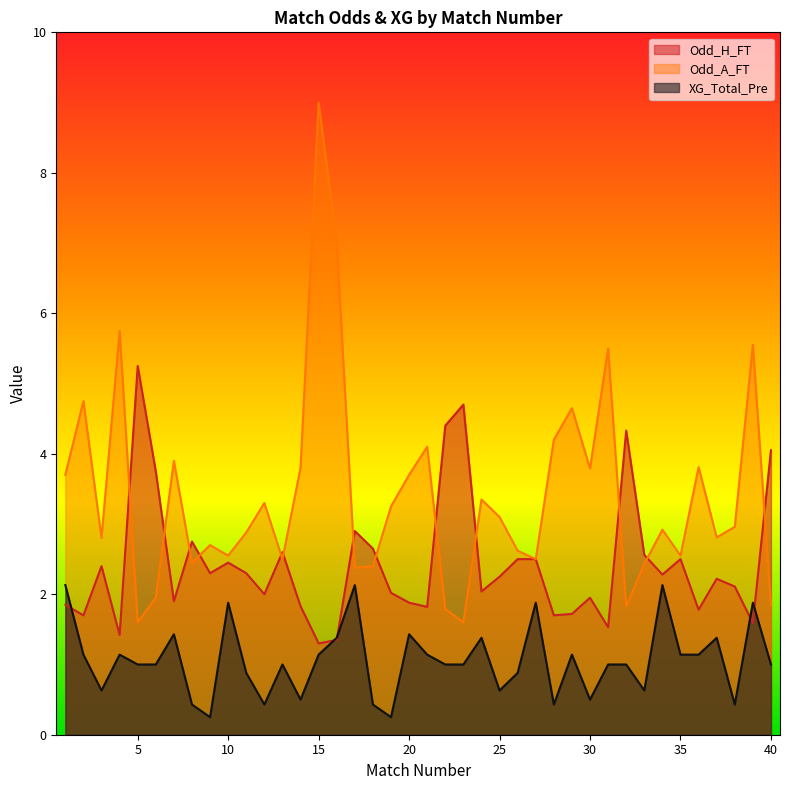

Is the value of Odd_H_FT at 19 greater than the value of Odd_A_FT at 20?

No